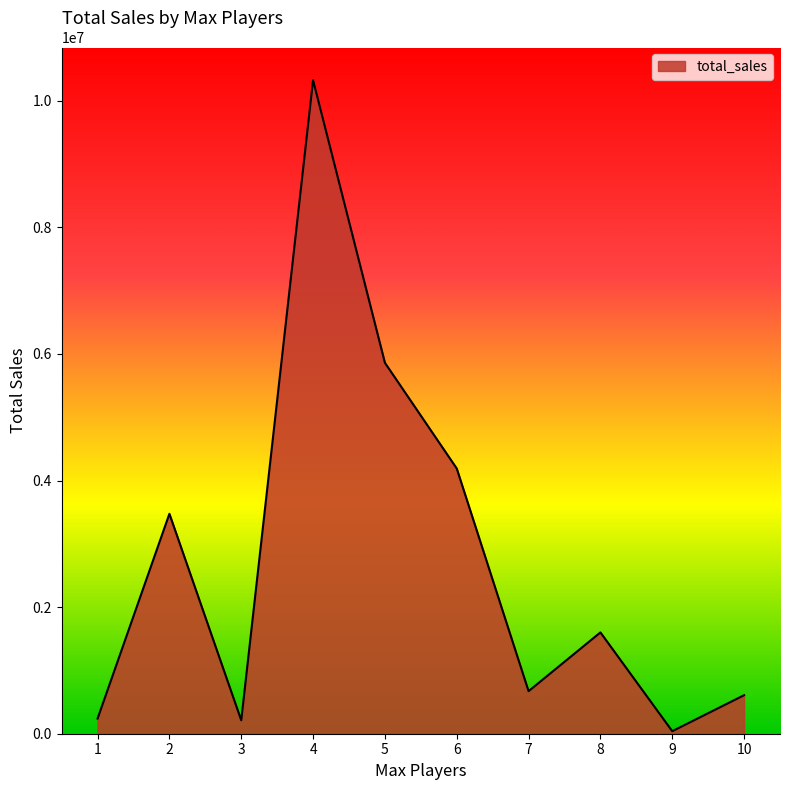

The value at 9 is 40298. True or false?

True